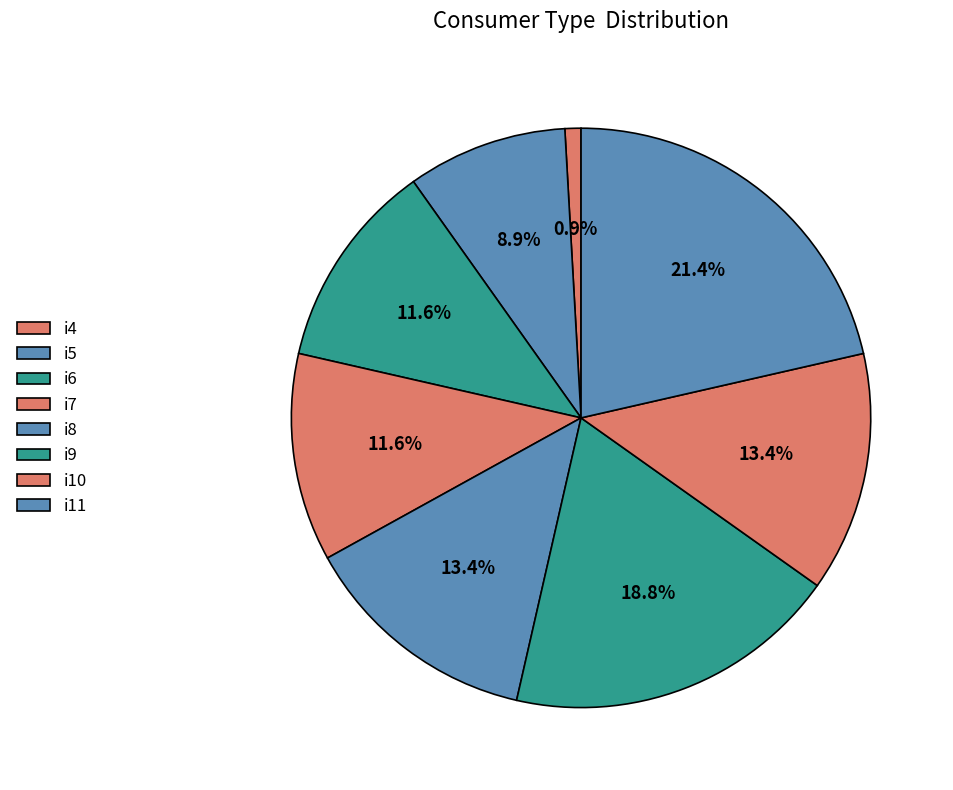

To the nearest percent, what is the difference between the largest and smallest slice percentages?

21%